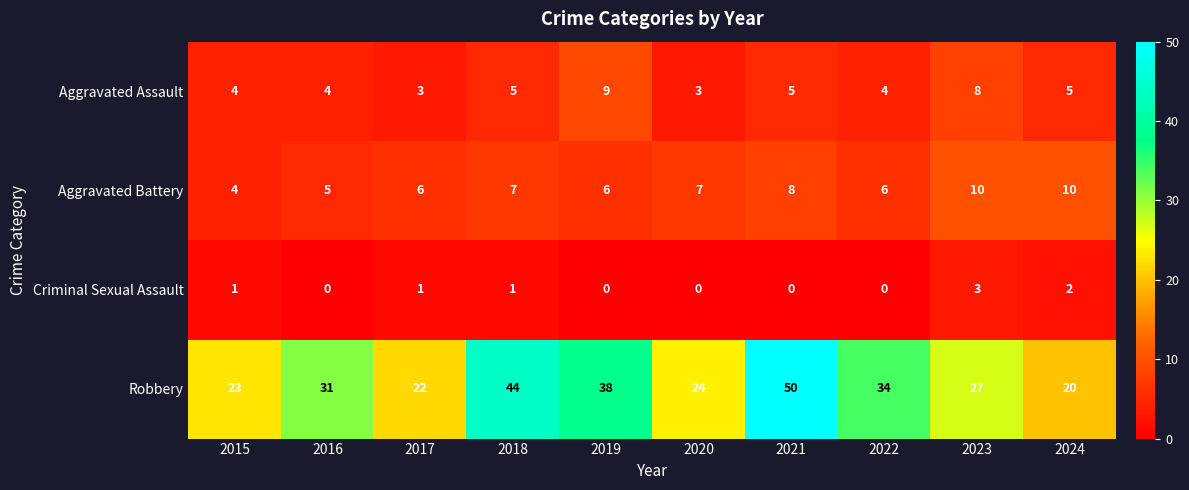

What is the difference between the maximum and minimum values in the Aggravated Battery series?

6